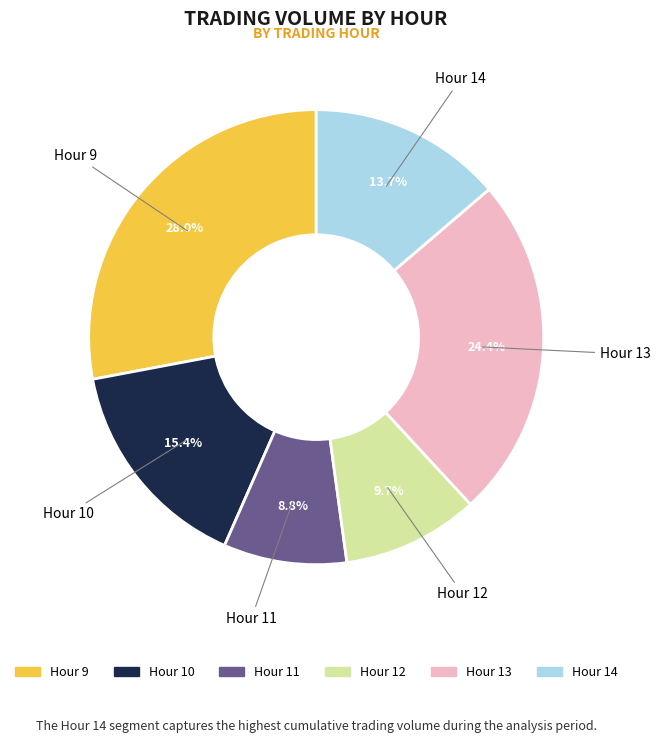

Does any single category account for the majority?

No